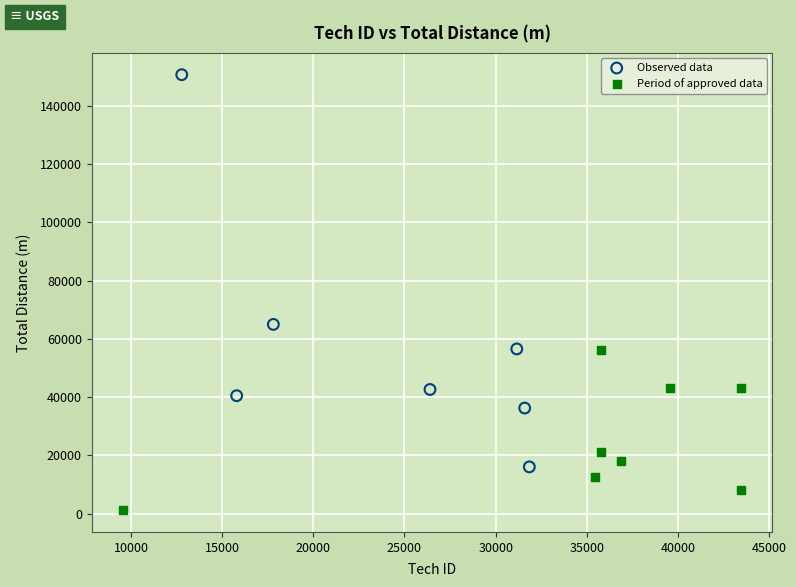

What are all the series names shown in the legend?

Observed data, Period of approved data